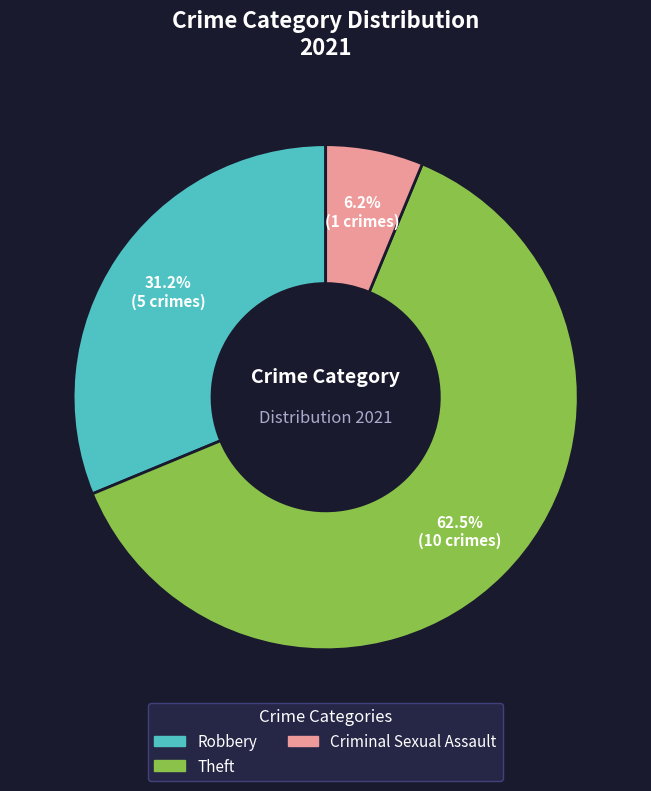

Is there a majority slice in this chart?

Yes